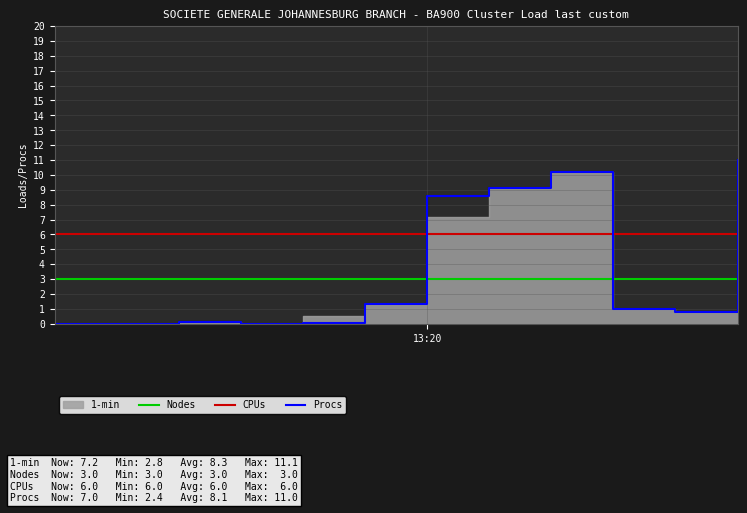

What is the value of the Procs point at the 11th from the left?

0.8